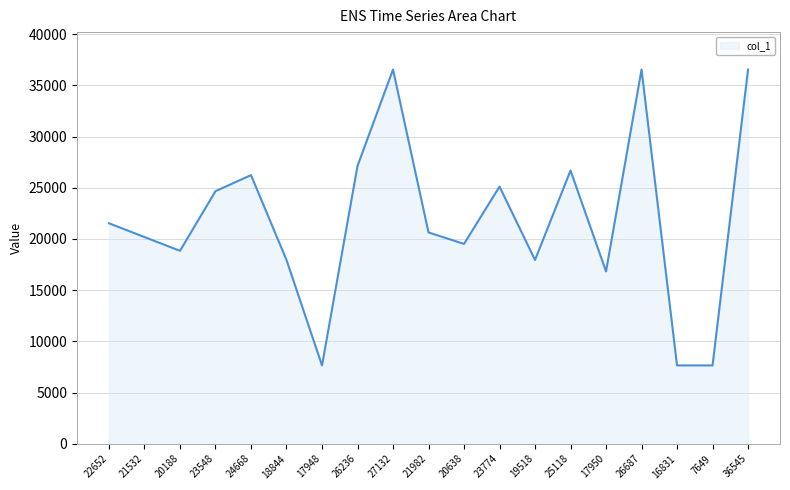

What is the sum of the values at 25118 and 22652?

48219